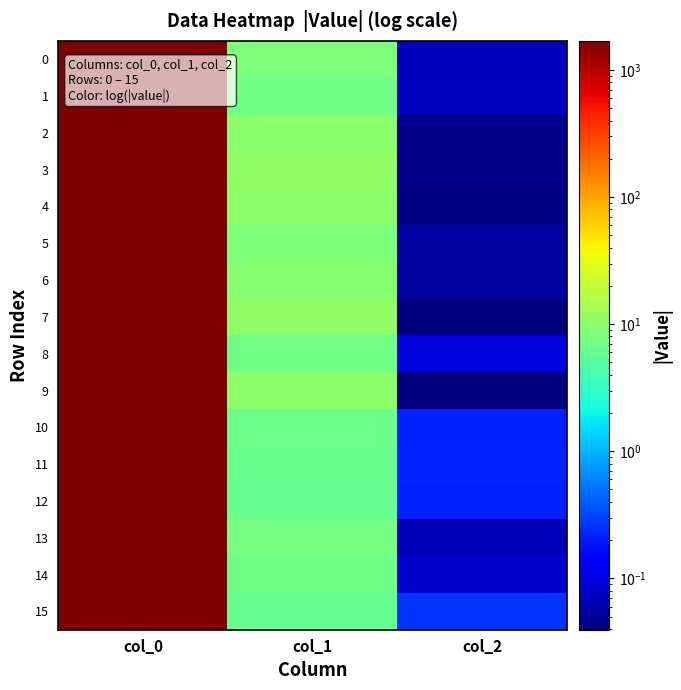

At which category is the sum across all series the highest?

col_0